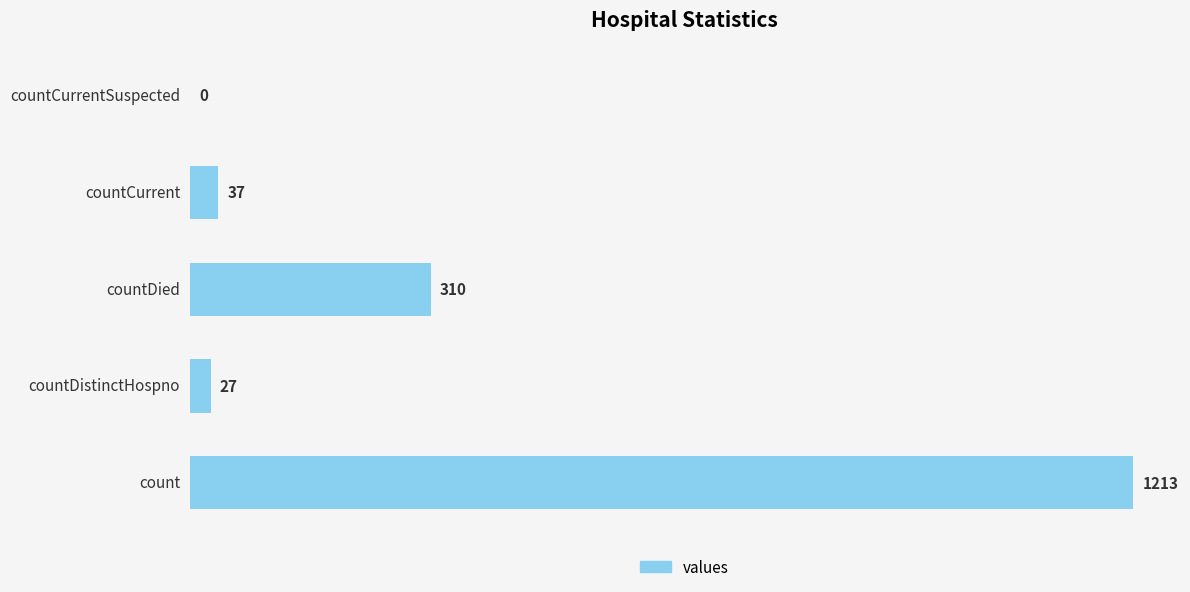

How many positive values are there?

4